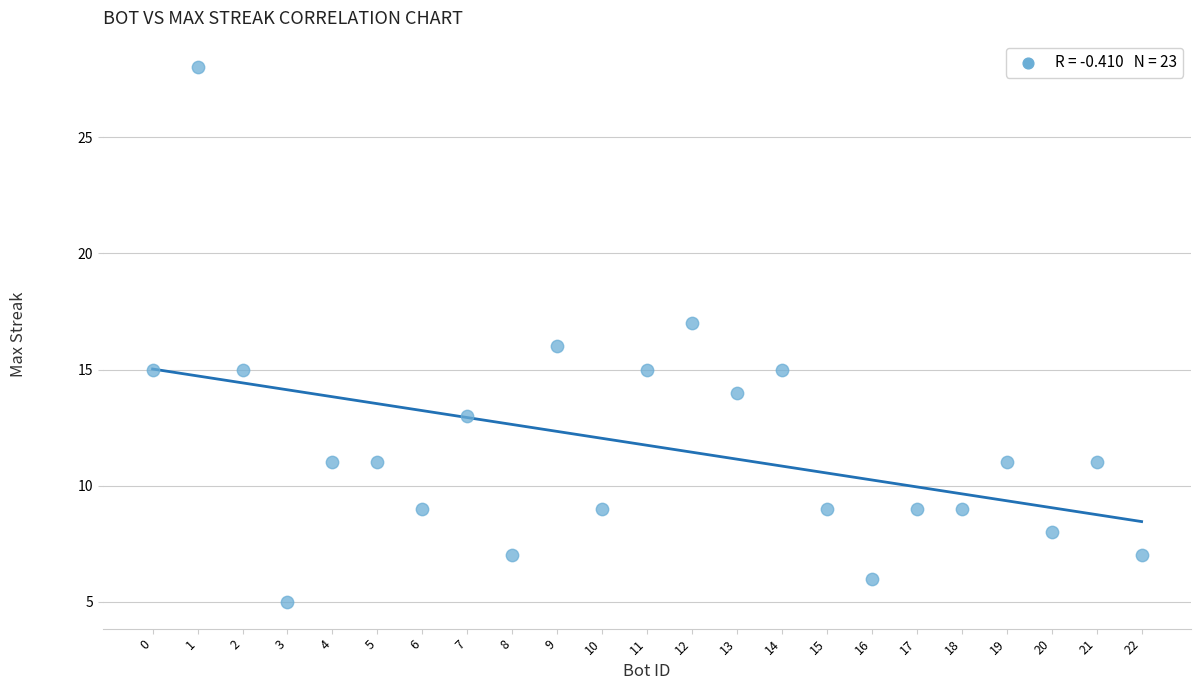

What is the range of X values (max minus min)?

22